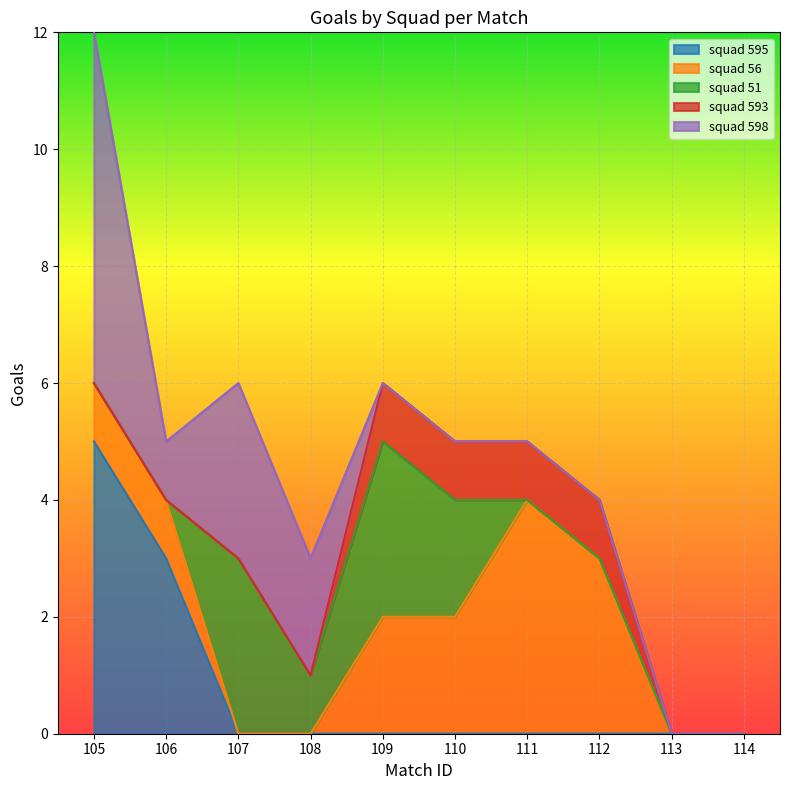

Reading left to right, list all the values displayed in this chart.

squad 595: 5	3	0	0	0	0	0	0	0	0
squad 56: 1	1	0	0	2	2	4	3	0	0
squad 51: 0	0	3	1	3	2	0	0	0	0
squad 593: 0	0	0	0	1	1	1	1	0	0
squad 598: 6	1	3	2	0	0	0	0	0	0